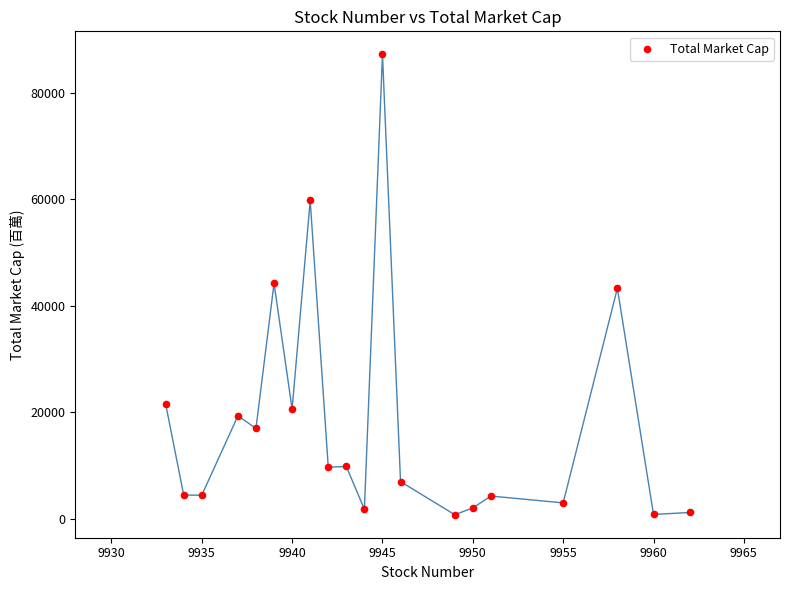

What is the range of Y values (max minus min)?

86365